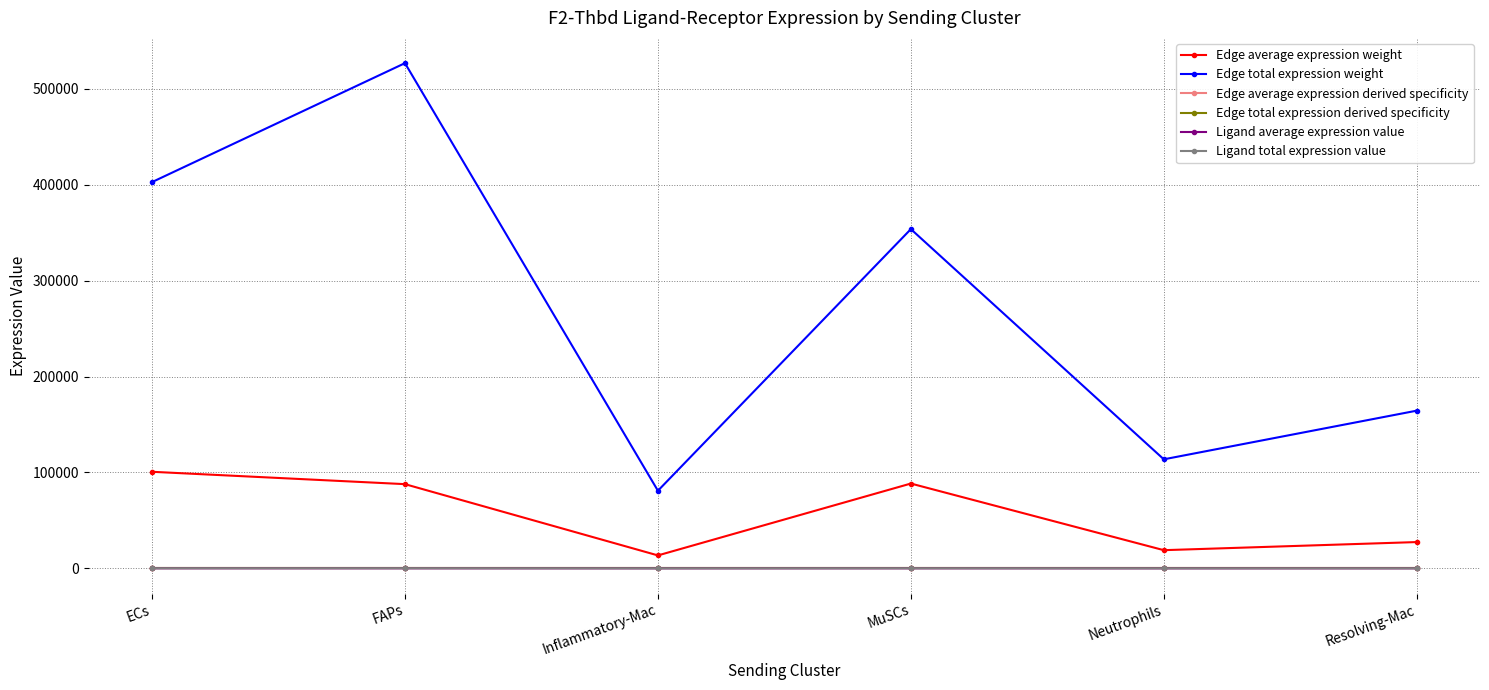

True or false: Edge average expression weight and Edge total expression weight cross at least once.

False